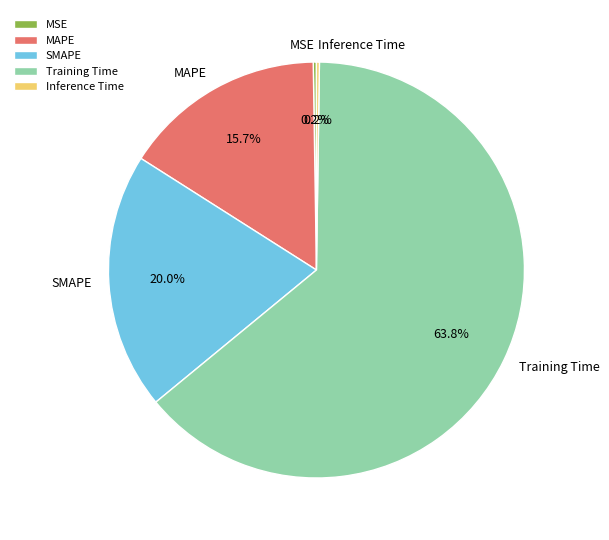

Which slice is the largest?

Training Time